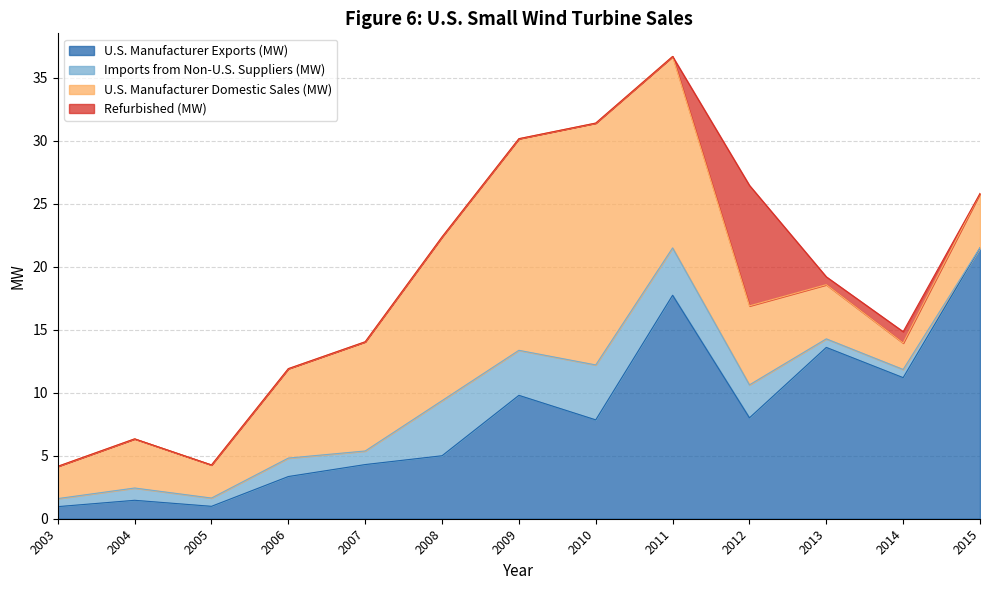

Where is U.S. Manufacturer Domestic Sales (MW) nearest to the value 10?

2007